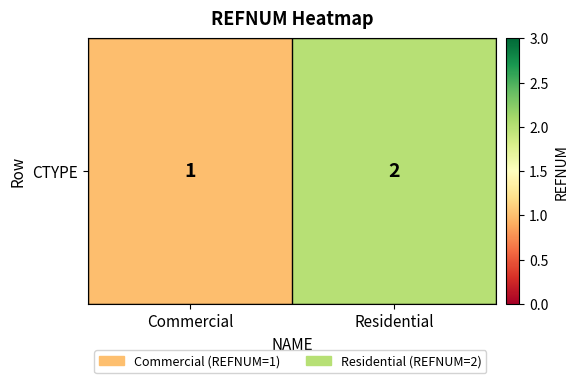

Which has a higher value, Commercial or Residential?

Residential